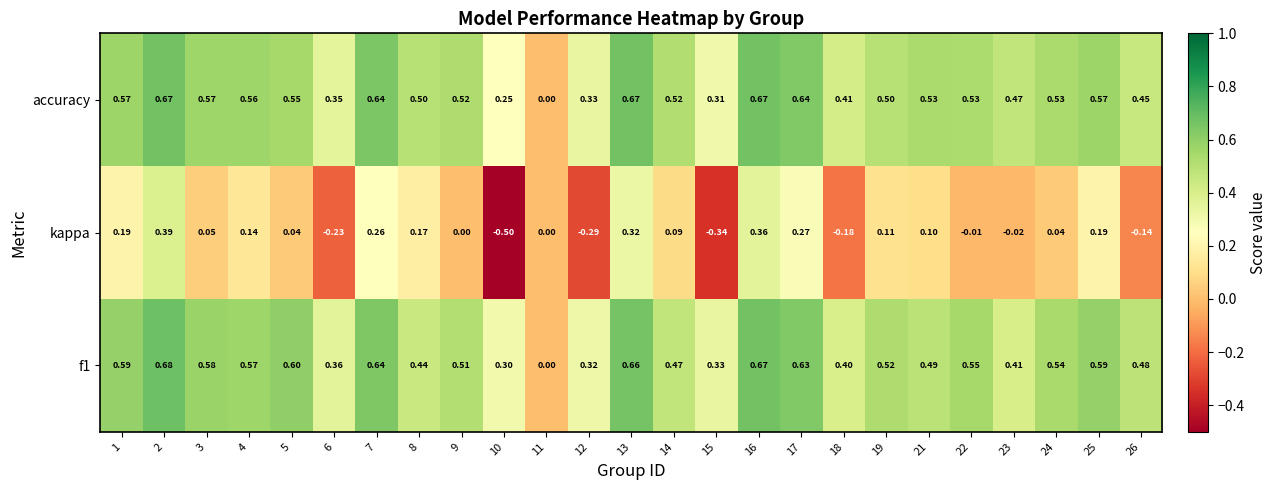

Rank the series by their maximum value, from highest to lowest.

f1, accuracy, kappa